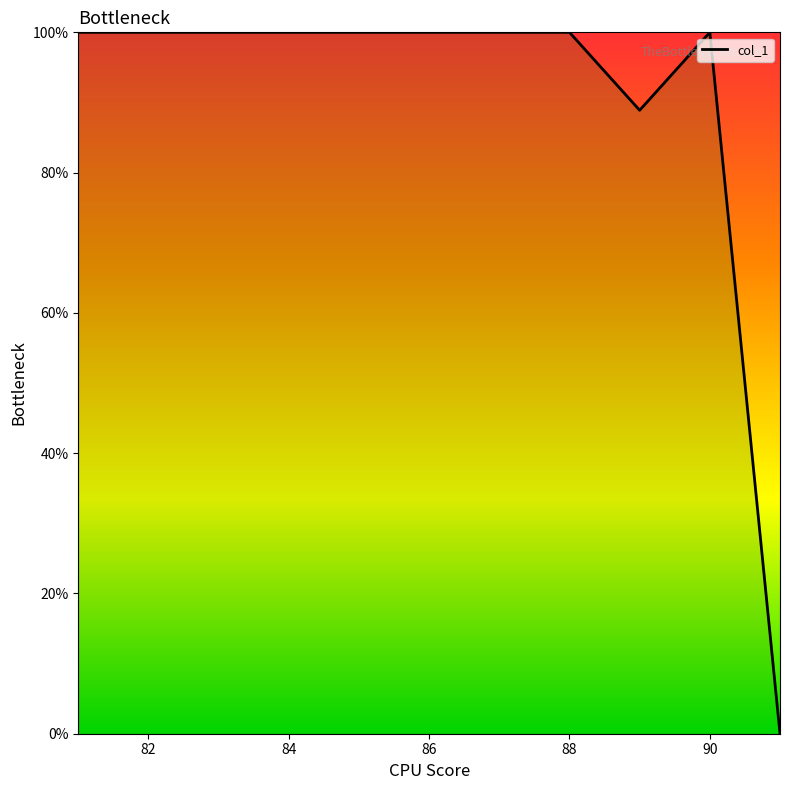

What is the greatest value displayed?

100.0